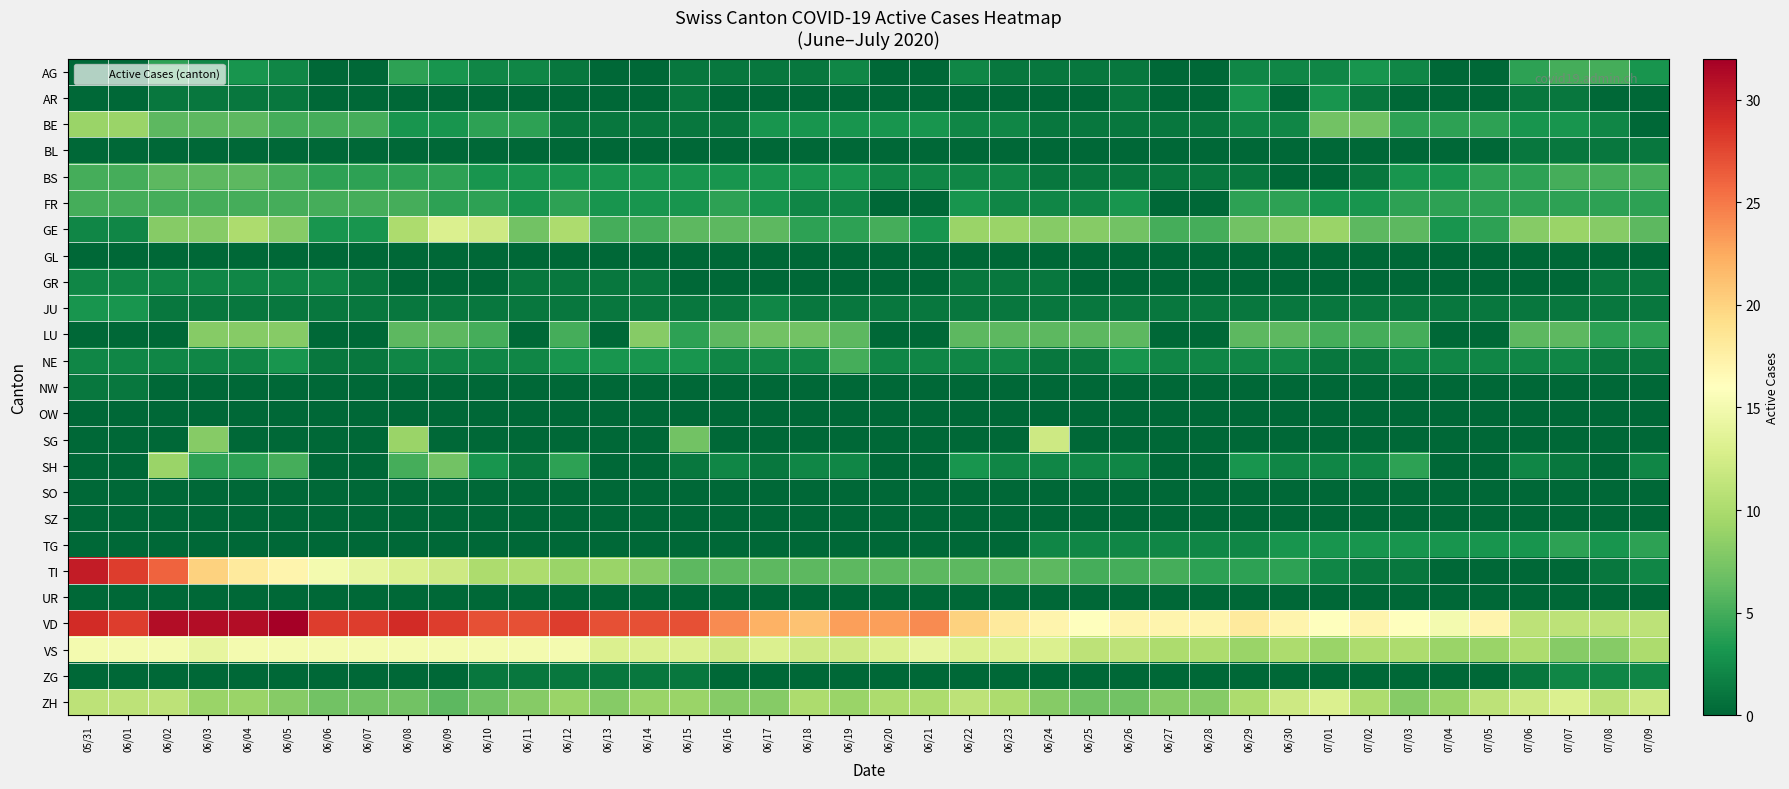

Reading left to right, transcribe all the data shown in this chart.

AG: 05/31=0	06/01=0	06/02=4	06/03=2	06/04=3	06/05=2	06/06=0	06/07=0	06/08=4	06/09=3	06/10=2	06/11=2	06/12=1	06/13=0	06/14=0	06/15=1	06/16=1	06/17=1	06/18=1	06/19=2	06/20=0	06/21=0	06/22=2	06/23=1	06/24=1	06/25=1	06/26=1	06/27=0	06/28=0	06/29=2	06/30=2	07/01=2	07/02=3	07/03=2	07/04=0	07/05=0	07/06=4	07/07=5	07/08=5	07/09=3
AR: 05/31=0	06/01=0	06/02=1	06/03=1	06/04=1	06/05=1	06/06=0	06/07=0	06/08=0	06/09=0	06/10=0	06/11=0	06/12=0	06/13=0	06/14=0	06/15=1	06/16=0	06/17=0	06/18=0	06/19=0	06/20=0	06/21=0	06/22=0	06/23=0	06/24=0	06/25=0	06/26=1	06/27=0	06/28=0	06/29=3	06/30=0	07/01=3	07/02=1	07/03=0	07/04=0	07/05=0	07/06=1	07/07=1	07/08=0	07/09=0
BE: 05/31=9	06/01=9	06/02=6	06/03=6	06/04=6	06/05=5	06/06=5	06/07=5	06/08=3	06/09=3	06/10=4	06/11=4	06/12=1	06/13=1	06/14=1	06/15=1	06/16=1	06/17=3	06/18=3	06/19=3	06/20=3	06/21=3	06/22=2	06/23=2	06/24=1	06/25=1	06/26=1	06/27=1	06/28=1	06/29=2	06/30=2	07/01=7	07/02=7	07/03=4	07/04=4	07/05=4	07/06=3	07/07=3	07/08=2	07/09=0
BL: 05/31=0	06/01=0	06/02=0	06/03=0	06/04=0	06/05=0	06/06=0	06/07=0	06/08=0	06/09=0	06/10=0	06/11=0	06/12=0	06/13=0	06/14=0	06/15=0	06/16=0	06/17=0	06/18=0	06/19=0	06/20=0	06/21=0	06/22=0	06/23=0	06/24=0	06/25=0	06/26=0	06/27=0	06/28=0	06/29=0	06/30=0	07/01=0	07/02=0	07/03=0	07/04=0	07/05=0	07/06=1	07/07=1	07/08=1	07/09=1
BS: 05/31=5	06/01=5	06/02=6	06/03=6	06/04=6	06/05=5	06/06=4	06/07=4	06/08=4	06/09=4	06/10=3	06/11=3	06/12=3	06/13=3	06/14=3	06/15=3	06/16=3	06/17=3	06/18=3	06/19=3	06/20=2	06/21=2	06/22=2	06/23=2	06/24=1	06/25=1	06/26=1	06/27=1	06/28=1	06/29=1	06/30=0	07/01=0	07/02=1	07/03=3	07/04=3	07/05=4	07/06=4	07/07=5	07/08=5	07/09=5
FR: 05/31=5	06/01=5	06/02=5	06/03=5	06/04=5	06/05=5	06/06=5	06/07=5	06/08=5	06/09=4	06/10=4	06/11=3	06/12=4	06/13=3	06/14=3	06/15=3	06/16=4	06/17=3	06/18=2	06/19=2	06/20=0	06/21=0	06/22=3	06/23=2	06/24=2	06/25=2	06/26=3	06/27=0	06/28=0	06/29=4	06/30=4	07/01=3	07/02=3	07/03=4	07/04=4	07/05=4	07/06=4	07/07=4	07/08=4	07/09=4
GE: 05/31=2	06/01=2	06/02=8	06/03=8	06/04=10	06/05=8	06/06=3	06/07=3	06/08=10	06/09=13	06/10=12	06/11=7	06/12=10	06/13=5	06/14=5	06/15=6	06/16=6	06/17=6	06/18=4	06/19=4	06/20=5	06/21=3	06/22=9	06/23=9	06/24=8	06/25=8	06/26=7	06/27=5	06/28=5	06/29=7	06/30=8	07/01=9	07/02=6	07/03=6	07/04=3	07/05=4	07/06=8	07/07=9	07/08=8	07/09=6
GL: 05/31=0	06/01=0	06/02=0	06/03=0	06/04=0	06/05=0	06/06=0	06/07=0	06/08=0	06/09=0	06/10=0	06/11=0	06/12=0	06/13=0	06/14=0	06/15=0	06/16=0	06/17=0	06/18=0	06/19=0	06/20=0	06/21=0	06/22=0	06/23=0	06/24=0	06/25=0	06/26=0	06/27=0	06/28=0	06/29=0	06/30=0	07/01=0	07/02=0	07/03=0	07/04=0	07/05=0	07/06=0	07/07=0	07/08=0	07/09=0
GR: 05/31=2	06/01=2	06/02=2	06/03=2	06/04=2	06/05=2	06/06=2	06/07=1	06/08=0	06/09=0	06/10=0	06/11=1	06/12=1	06/13=1	06/14=1	06/15=0	06/16=0	06/17=0	06/18=0	06/19=0	06/20=0	06/21=0	06/22=1	06/23=1	06/24=1	06/25=0	06/26=0	06/27=0	06/28=0	06/29=0	06/30=0	07/01=0	07/02=0	07/03=0	07/04=0	07/05=0	07/06=0	07/07=0	07/08=1	07/09=1
JU: 05/31=3	06/01=3	06/02=1	06/03=1	06/04=1	06/05=1	06/06=1	06/07=1	06/08=1	06/09=1	06/10=1	06/11=1	06/12=1	06/13=1	06/14=1	06/15=1	06/16=1	06/17=2	06/18=1	06/19=1	06/20=1	06/21=1	06/22=1	06/23=1	06/24=1	06/25=1	06/26=1	06/27=1	06/28=1	06/29=1	06/30=1	07/01=1	07/02=1	07/03=1	07/04=1	07/05=1	07/06=1	07/07=1	07/08=1	07/09=1
LU: 05/31=0	06/01=0	06/02=0	06/03=8	06/04=8	06/05=8	06/06=0	06/07=0	06/08=6	06/09=6	06/10=5	06/11=0	06/12=5	06/13=0	06/14=8	06/15=4	06/16=6	06/17=7	06/18=7	06/19=6	06/20=0	06/21=0	06/22=6	06/23=6	06/24=6	06/25=6	06/26=6	06/27=0	06/28=0	06/29=6	06/30=6	07/01=5	07/02=5	07/03=5	07/04=0	07/05=0	07/06=6	07/07=6	07/08=4	07/09=4
NE: 05/31=2	06/01=2	06/02=2	06/03=2	06/04=2	06/05=3	06/06=1	06/07=1	06/08=2	06/09=2	06/10=2	06/11=2	06/12=3	06/13=3	06/14=3	06/15=3	06/16=2	06/17=2	06/18=2	06/19=5	06/20=2	06/21=2	06/22=2	06/23=2	06/24=1	06/25=1	06/26=3	06/27=2	06/28=2	06/29=2	06/30=2	07/01=1	07/02=1	07/03=2	07/04=2	07/05=2	07/06=2	07/07=2	07/08=1	07/09=1
NW: 05/31=1	06/01=1	06/02=0	06/03=0	06/04=0	06/05=0	06/06=0	06/07=0	06/08=0	06/09=0	06/10=0	06/11=0	06/12=0	06/13=0	06/14=0	06/15=0	06/16=0	06/17=0	06/18=0	06/19=0	06/20=0	06/21=0	06/22=0	06/23=0	06/24=0	06/25=0	06/26=0	06/27=0	06/28=0	06/29=0	06/30=0	07/01=0	07/02=0	07/03=0	07/04=0	07/05=0	07/06=0	07/07=0	07/08=0	07/09=0
OW: 05/31=0	06/01=0	06/02=0	06/03=0	06/04=0	06/05=0	06/06=0	06/07=0	06/08=0	06/09=0	06/10=0	06/11=0	06/12=0	06/13=0	06/14=0	06/15=0	06/16=0	06/17=0	06/18=0	06/19=0	06/20=0	06/21=0	06/22=0	06/23=0	06/24=0	06/25=0	06/26=0	06/27=0	06/28=0	06/29=0	06/30=0	07/01=0	07/02=0	07/03=0	07/04=0	07/05=0	07/06=0	07/07=0	07/08=0	07/09=0
SG: 05/31=0	06/01=0	06/02=0	06/03=8	06/04=0	06/05=0	06/06=0	06/07=0	06/08=9	06/09=0	06/10=0	06/11=0	06/12=0	06/13=0	06/14=0	06/15=7	06/16=0	06/17=0	06/18=0	06/19=0	06/20=0	06/21=0	06/22=0	06/23=0	06/24=12	06/25=0	06/26=0	06/27=0	06/28=0	06/29=0	06/30=0	07/01=0	07/02=0	07/03=0	07/04=0	07/05=0	07/06=0	07/07=0	07/08=0	07/09=0
SH: 05/31=0	06/01=0	06/02=9	06/03=4	06/04=4	06/05=5	06/06=0	06/07=0	06/08=5	06/09=7	06/10=3	06/11=1	06/12=4	06/13=0	06/14=0	06/15=1	06/16=2	06/17=1	06/18=2	06/19=2	06/20=0	06/21=0	06/22=3	06/23=2	06/24=2	06/25=2	06/26=2	06/27=0	06/28=0	06/29=3	06/30=2	07/01=2	07/02=2	07/03=4	07/04=0	07/05=0	07/06=2	07/07=1	07/08=0	07/09=2
SO: 05/31=0	06/01=0	06/02=0	06/03=0	06/04=0	06/05=0	06/06=0	06/07=0	06/08=0	06/09=0	06/10=0	06/11=0	06/12=0	06/13=0	06/14=0	06/15=0	06/16=0	06/17=0	06/18=0	06/19=0	06/20=0	06/21=0	06/22=0	06/23=0	06/24=0	06/25=0	06/26=0	06/27=0	06/28=0	06/29=0	06/30=0	07/01=0	07/02=0	07/03=0	07/04=0	07/05=0	07/06=0	07/07=0	07/08=0	07/09=0
SZ: 05/31=0	06/01=0	06/02=0	06/03=0	06/04=0	06/05=0	06/06=0	06/07=0	06/08=0	06/09=0	06/10=0	06/11=0	06/12=0	06/13=0	06/14=0	06/15=0	06/16=0	06/17=0	06/18=0	06/19=0	06/20=0	06/21=0	06/22=0	06/23=0	06/24=0	06/25=0	06/26=0	06/27=0	06/28=0	06/29=0	06/30=0	07/01=0	07/02=0	07/03=0	07/04=0	07/05=0	07/06=0	07/07=0	07/08=0	07/09=0
TG: 05/31=0	06/01=0	06/02=0	06/03=0	06/04=0	06/05=0	06/06=0	06/07=0	06/08=0	06/09=0	06/10=0	06/11=0	06/12=0	06/13=0	06/14=0	06/15=0	06/16=0	06/17=0	06/18=0	06/19=0	06/20=0	06/21=0	06/22=0	06/23=0	06/24=2	06/25=2	06/26=2	06/27=2	06/28=2	06/29=2	06/30=3	07/01=3	07/02=3	07/03=3	07/04=3	07/05=3	07/06=3	07/07=4	07/08=3	07/09=4
TI: 05/31=30	06/01=28	06/02=26	06/03=20	06/04=18	06/05=17	06/06=15	06/07=14	06/08=13	06/09=12	06/10=10	06/11=10	06/12=9	06/13=9	06/14=8	06/15=6	06/16=6	06/17=6	06/18=6	06/19=6	06/20=6	06/21=6	06/22=6	06/23=6	06/24=6	06/25=5	06/26=5	06/27=5	06/28=4	06/29=4	06/30=4	07/01=2	07/02=1	07/03=1	07/04=0	07/05=0	07/06=0	07/07=0	07/08=1	07/09=2
UR: 05/31=0	06/01=0	06/02=0	06/03=0	06/04=0	06/05=0	06/06=0	06/07=0	06/08=0	06/09=0	06/10=0	06/11=0	06/12=0	06/13=0	06/14=0	06/15=0	06/16=0	06/17=0	06/18=0	06/19=0	06/20=0	06/21=0	06/22=0	06/23=0	06/24=0	06/25=0	06/26=0	06/27=0	06/28=0	06/29=0	06/30=0	07/01=0	07/02=0	07/03=0	07/04=0	07/05=0	07/06=0	07/07=0	07/08=0	07/09=0
VD: 05/31=29	06/01=28	06/02=31	06/03=31	06/04=31	06/05=32	06/06=28	06/07=28	06/08=29	06/09=28	06/10=27	06/11=27	06/12=28	06/13=27	06/14=27	06/15=27	06/16=24	06/17=22	06/18=21	06/19=23	06/20=23	06/21=24	06/22=20	06/23=18	06/24=17	06/25=16	06/26=17	06/27=17	06/28=17	06/29=18	06/30=17	07/01=16	07/02=17	07/03=16	07/04=15	07/05=17	07/06=11	07/07=11	07/08=11	07/09=11
VS: 05/31=15	06/01=15	06/02=15	06/03=14	06/04=15	06/05=15	06/06=15	06/07=15	06/08=15	06/09=15	06/10=15	06/11=15	06/12=15	06/13=13	06/14=13	06/15=13	06/16=12	06/17=13	06/18=12	06/19=12	06/20=13	06/21=14	06/22=13	06/23=13	06/24=13	06/25=11	06/26=11	06/27=10	06/28=10	06/29=9	06/30=10	07/01=9	07/02=10	07/03=10	07/04=9	07/05=9	07/06=10	07/07=8	07/08=8	07/09=10
ZG: 05/31=0	06/01=0	06/02=0	06/03=0	06/04=0	06/05=0	06/06=0	06/07=0	06/08=0	06/09=0	06/10=1	06/11=1	06/12=1	06/13=1	06/14=1	06/15=1	06/16=0	06/17=0	06/18=0	06/19=0	06/20=0	06/21=0	06/22=0	06/23=0	06/24=0	06/25=0	06/26=0	06/27=0	06/28=0	06/29=0	06/30=0	07/01=0	07/02=0	07/03=0	07/04=0	07/05=0	07/06=1	07/07=2	07/08=2	07/09=2
ZH: 05/31=11	06/01=11	06/02=11	06/03=9	06/04=9	06/05=8	06/06=7	06/07=7	06/08=7	06/09=6	06/10=7	06/11=8	06/12=9	06/13=8	06/14=9	06/15=9	06/16=8	06/17=8	06/18=10	06/19=9	06/20=10	06/21=10	06/22=11	06/23=10	06/24=8	06/25=7	06/26=7	06/27=8	06/28=8	06/29=10	06/30=12	07/01=13	07/02=10	07/03=8	07/04=9	07/05=11	07/06=12	07/07=13	07/08=11	07/09=12